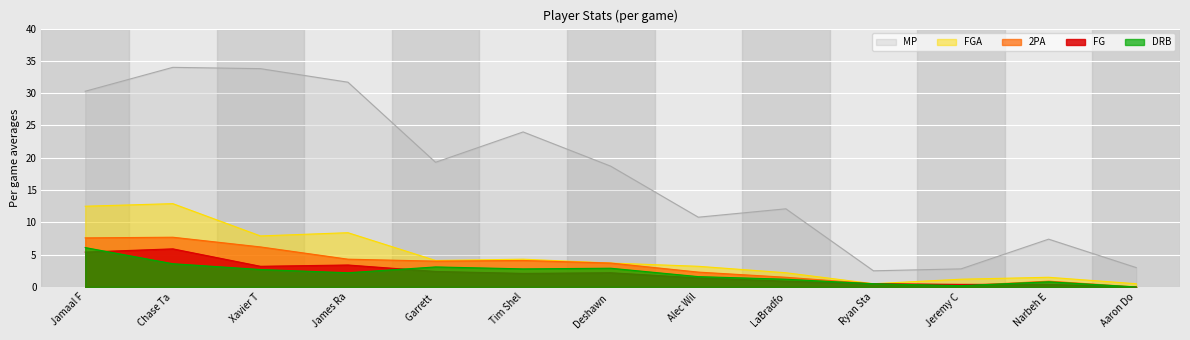

True or false: FGA and DRB cross at least once.

False